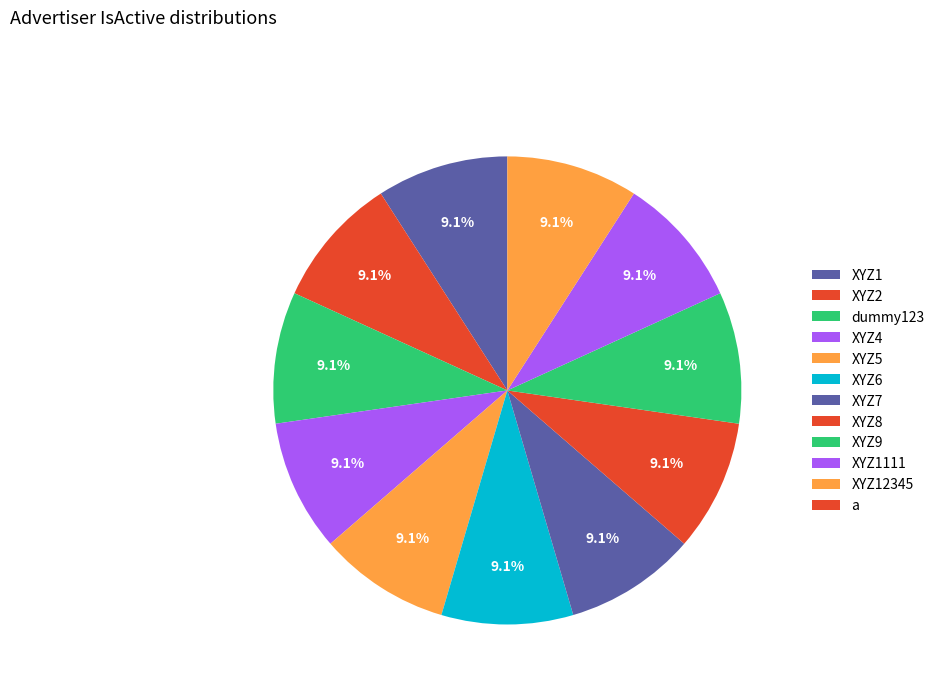

How much of the chart is everything except dummy123?

90.9%